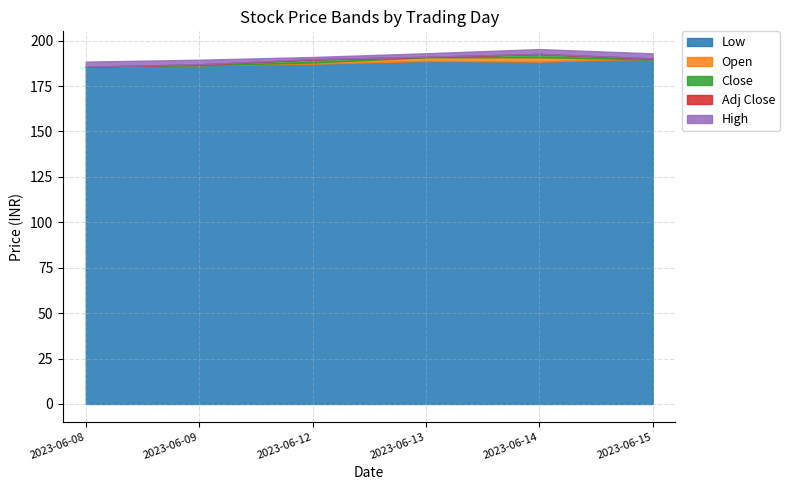

At which label is Close closest to 188?

2023-06-09